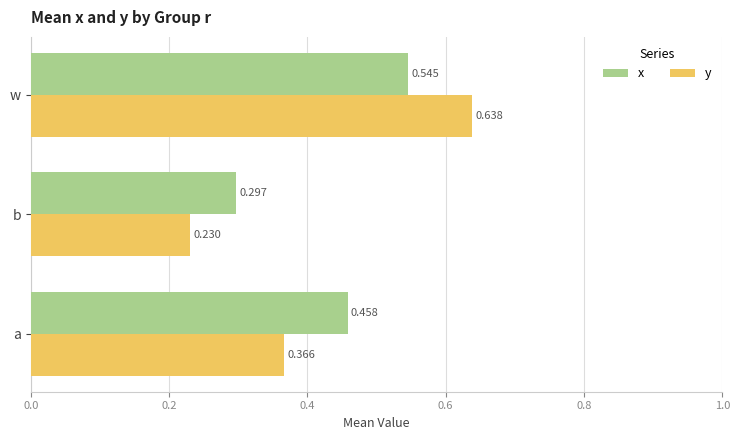

Which label corresponds to the largest value in the chart?

w